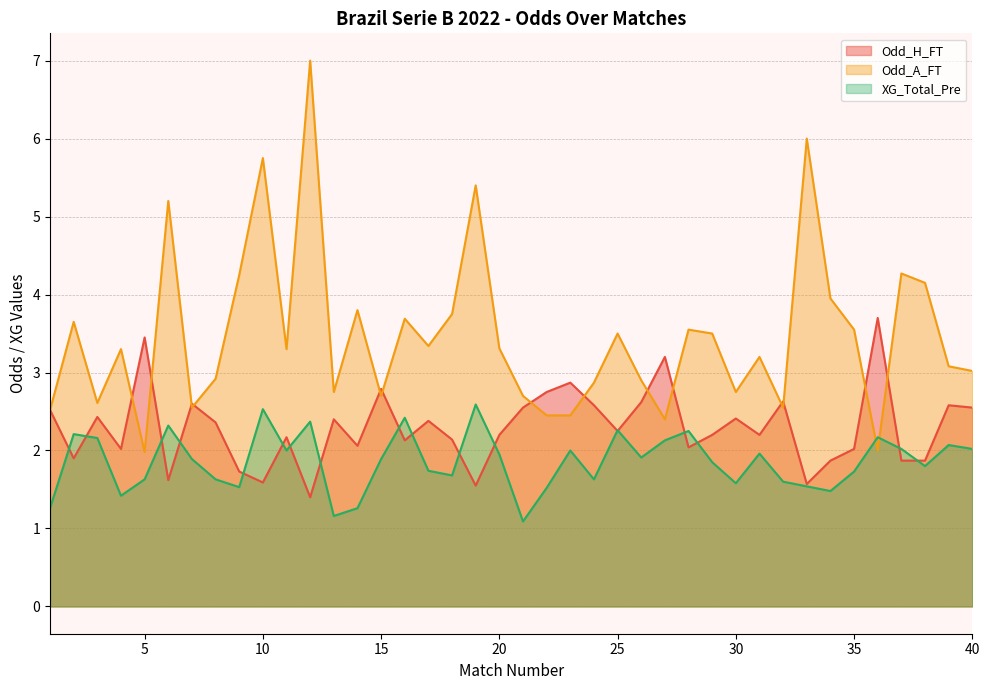

How many times do Odd_A_FT and XG_Total_Pre cross each other?

2